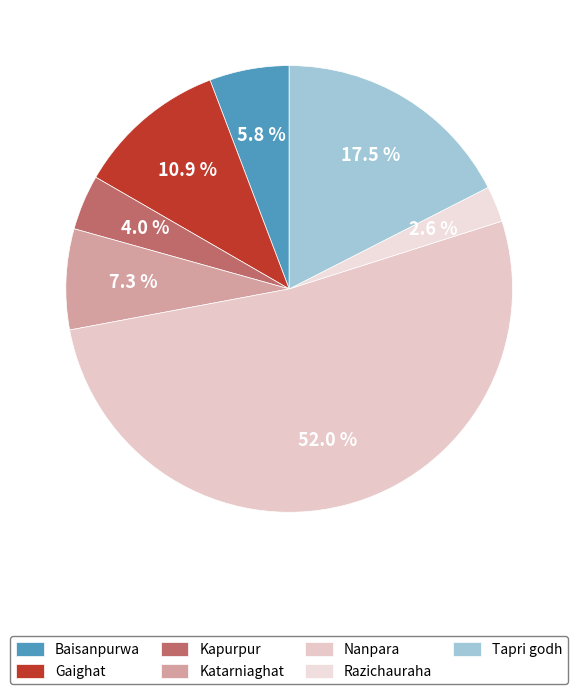

To the nearest percent, what is the difference between the Kapurpur and Baisanpurwa slice percentages?

2%